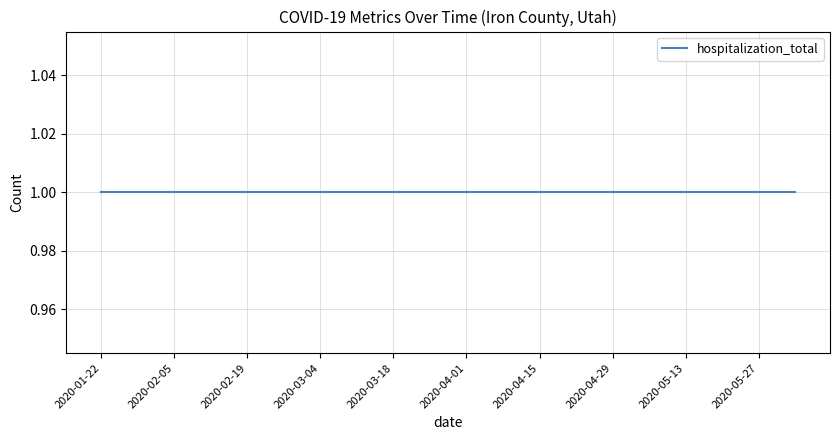

At which label is hospitalization_total closest to 1?

2020-01-22